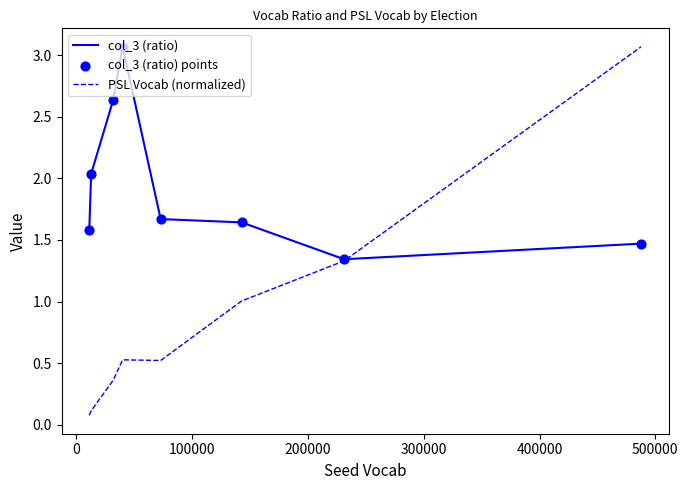

Which series has the largest total across all categories?

col_3 (ratio)